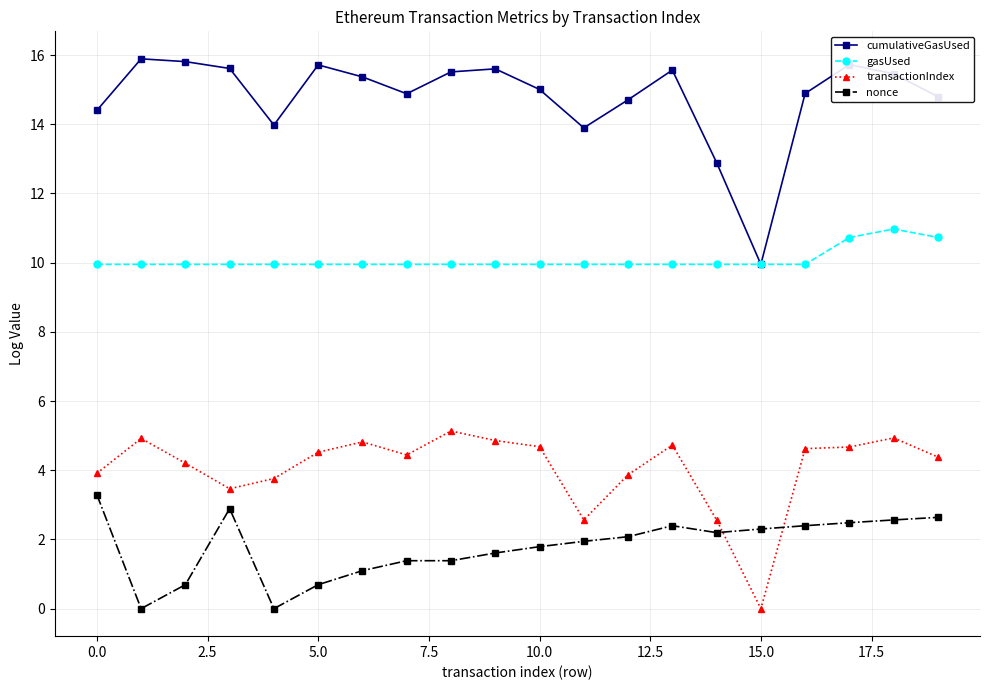

Rank the series by their maximum value, from highest to lowest.

cumulativeGasUsed, gasUsed, transactionIndex, nonce